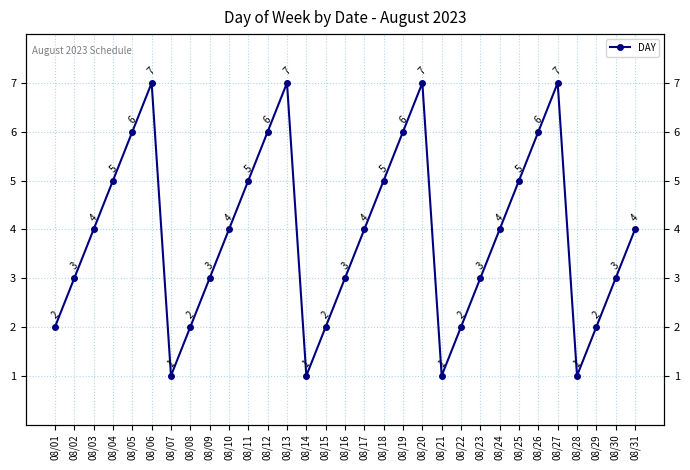

Reading left to right, extract all data points from this chart.

2	3	4	5	6	7	1	2	3	4	5	6	7	1	2	3	4	5	6	7	1	2	3	4	5	6	7	1	2	3	4